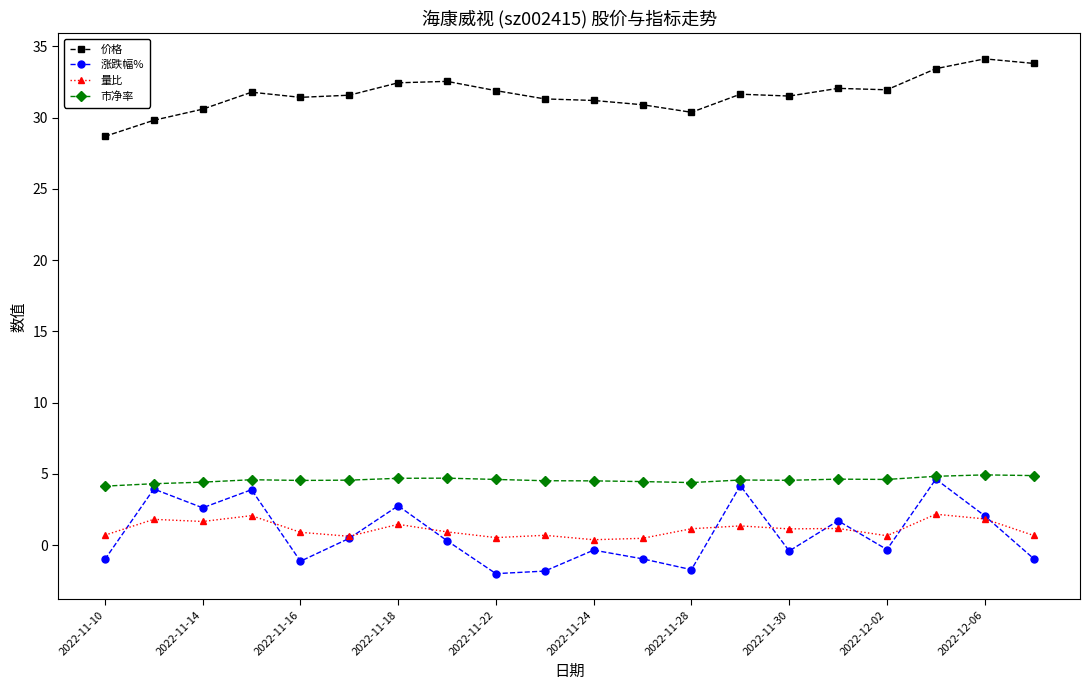

What is the average value of the 涨跌幅% series?

0.8